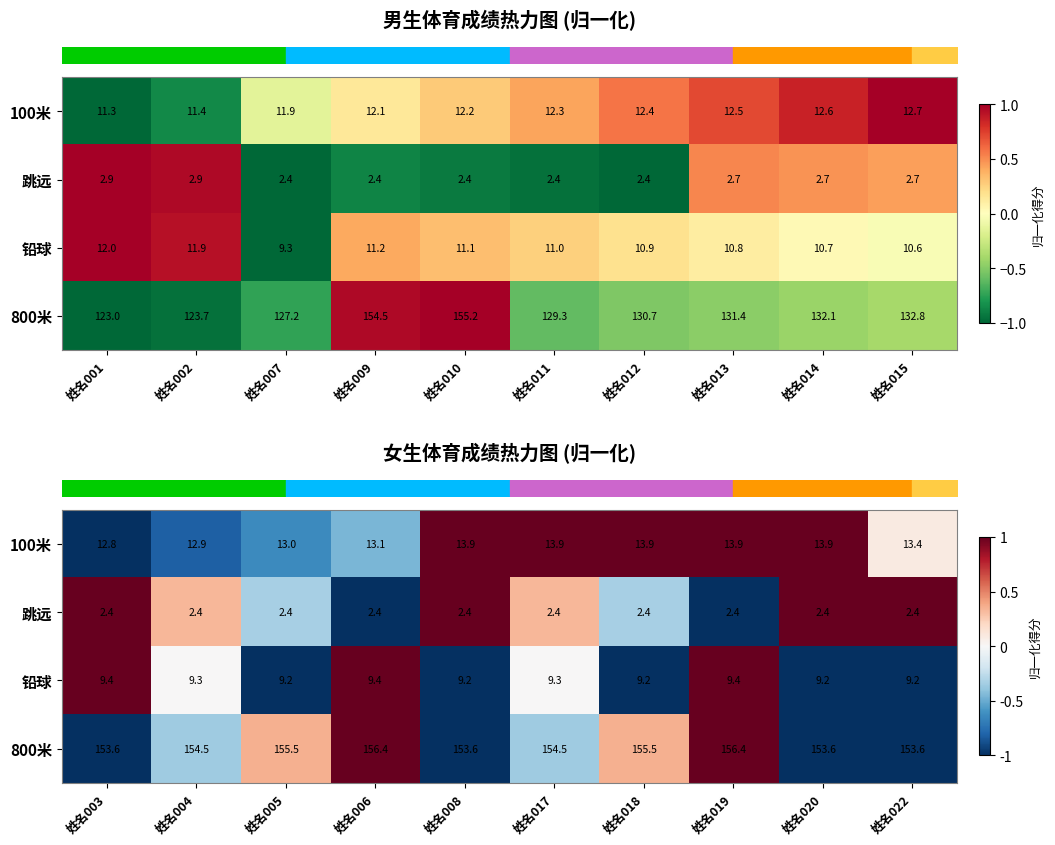

Between 姓名001 and 姓名014, which series saw the biggest shift?

row_0